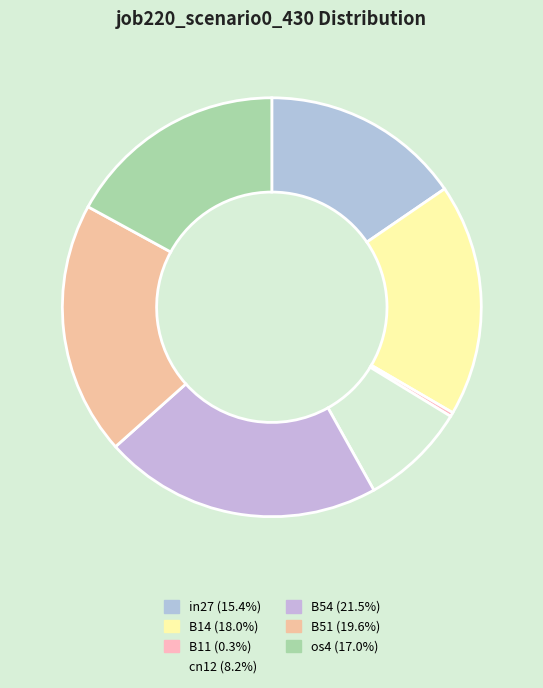

Which slice is the smallest?

B11